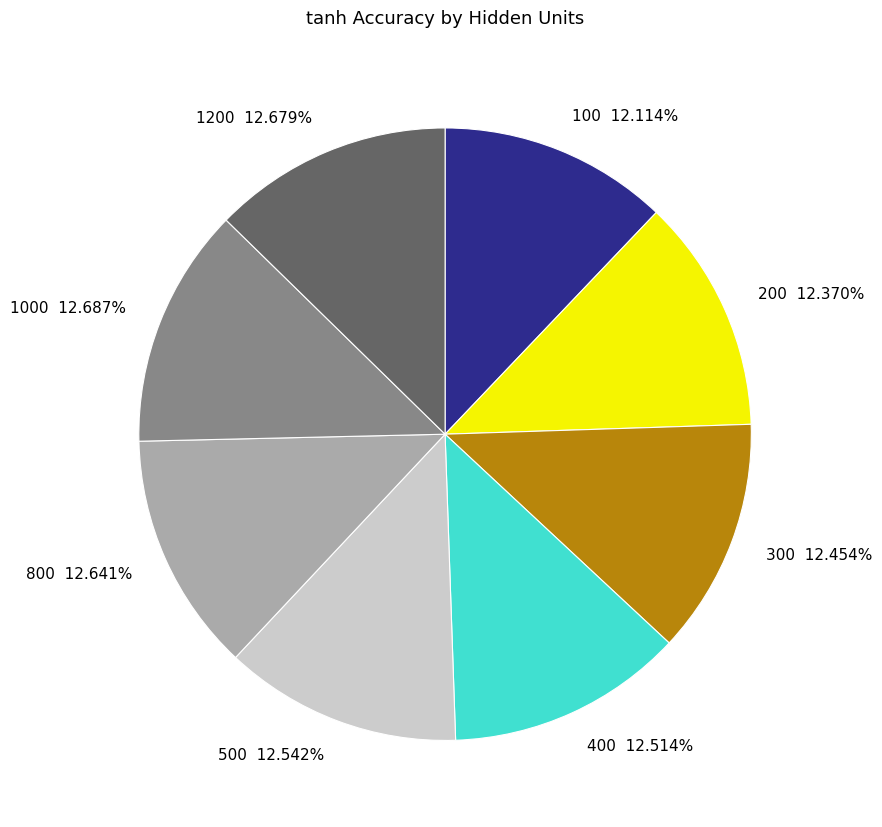

Do 800 and 400 together represent more than half of the pie?

No